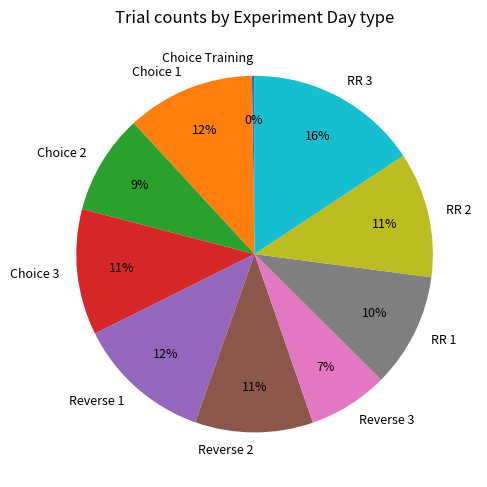

To the nearest percent, what portion does Choice 2 represent?

9%